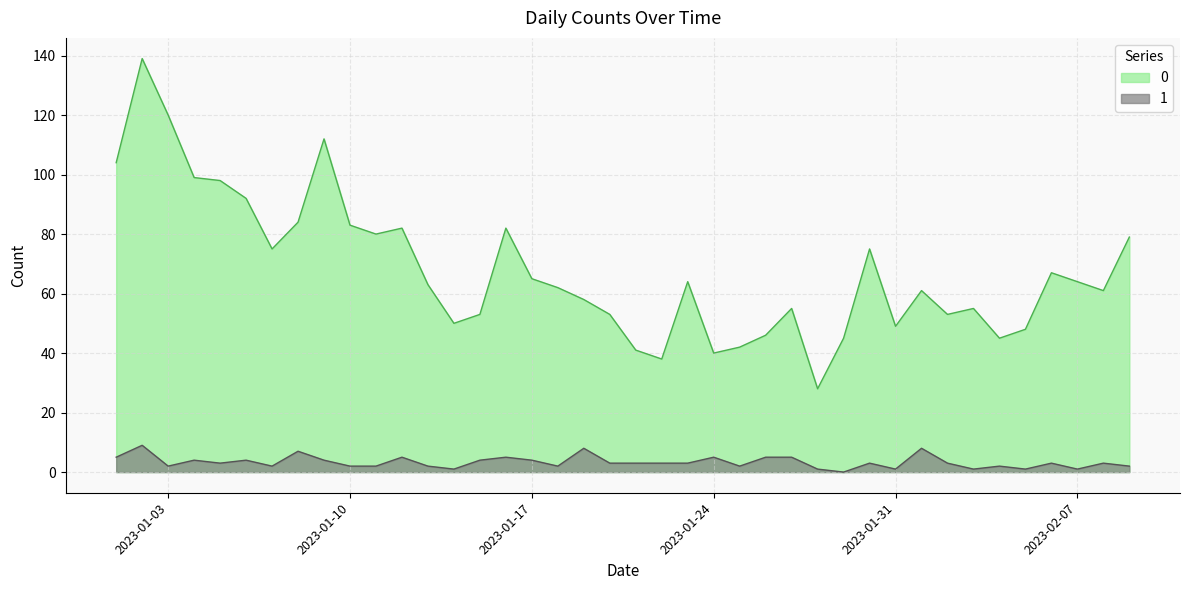

Where does the 0 series first go above 63?

2023-01-01